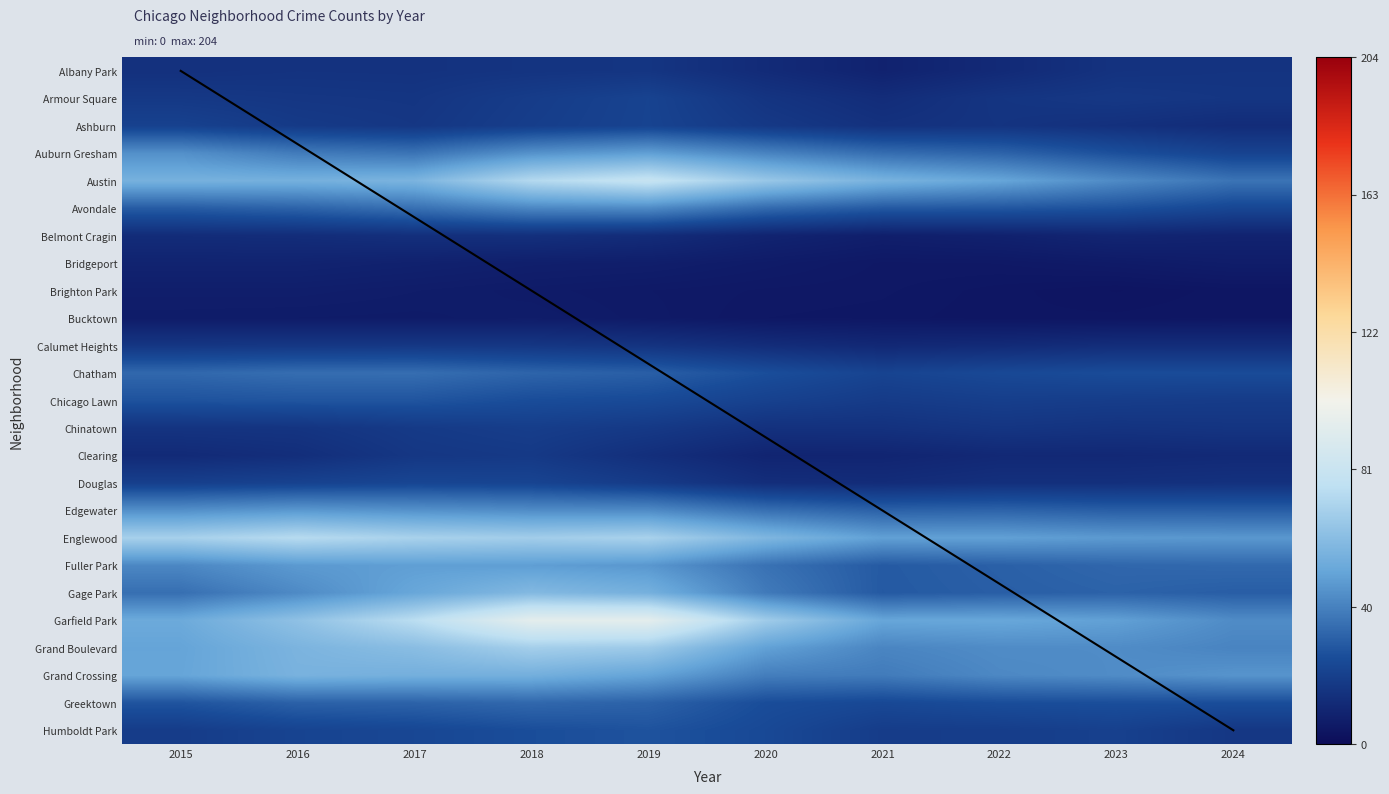

What is the total value across all series at 2020?

689.2